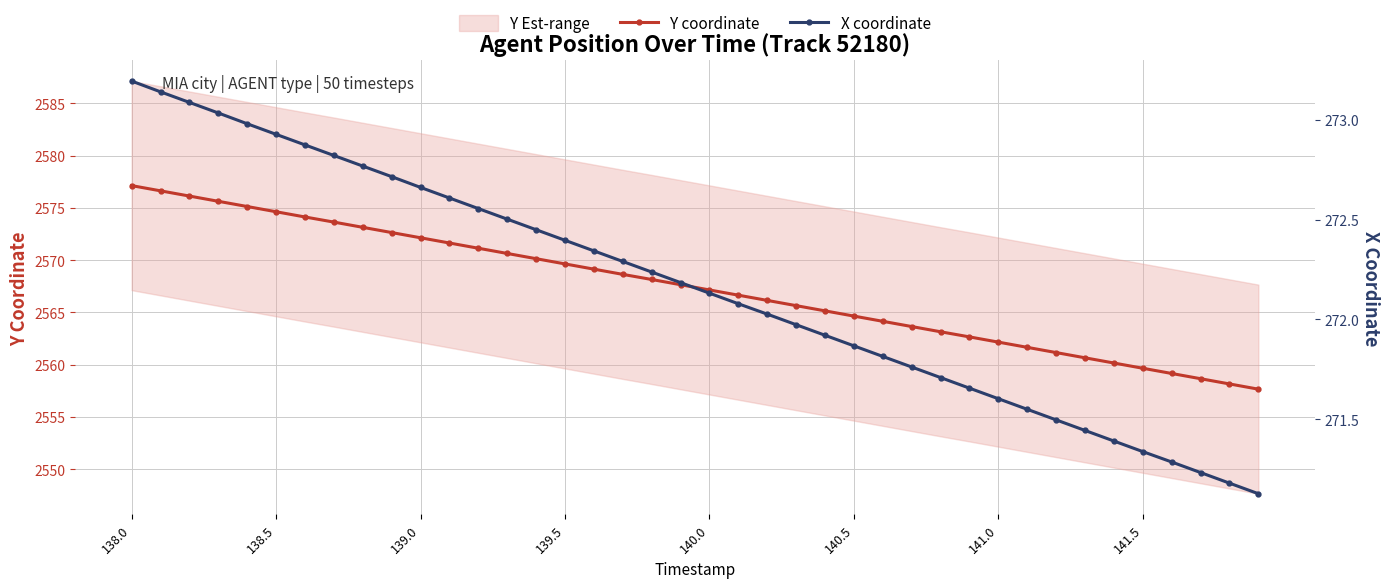

True or false: Y coordinate has a value of 4383.2 at 138.0.

False